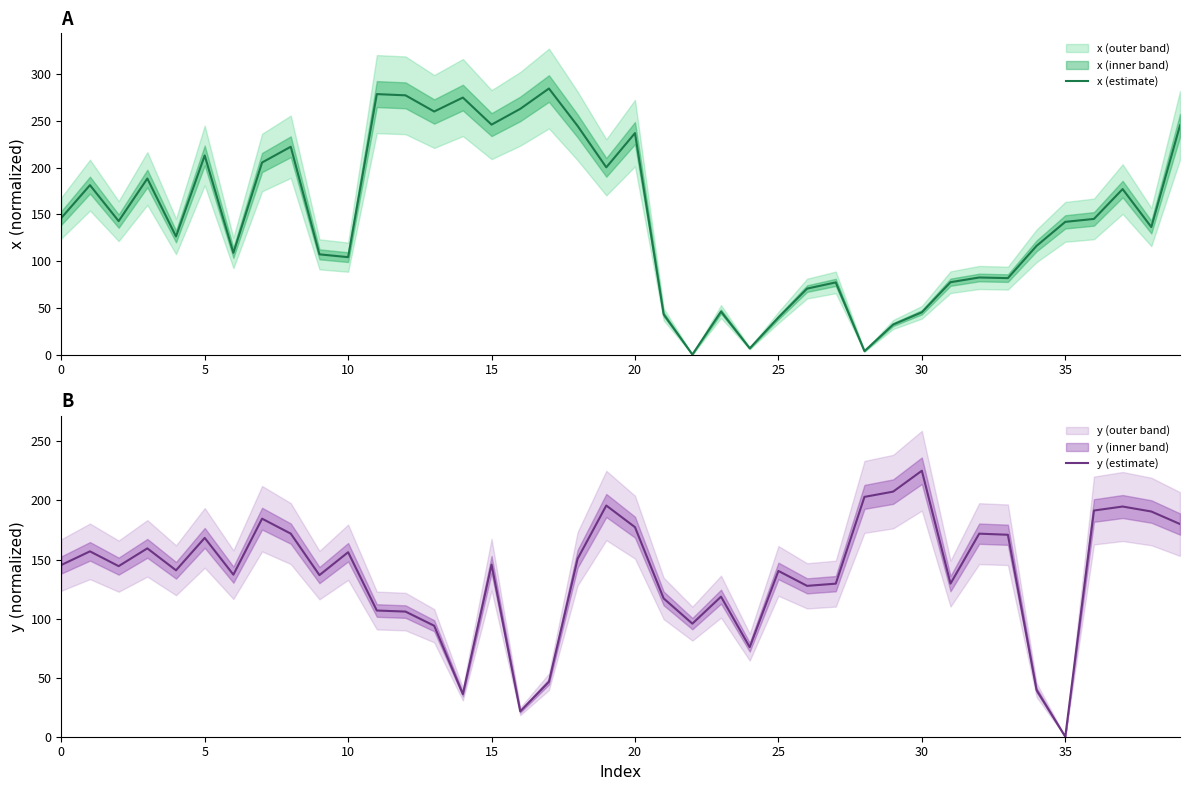

In x (estimate), how many points are lower than both neighbors (excluding endpoints)?

12